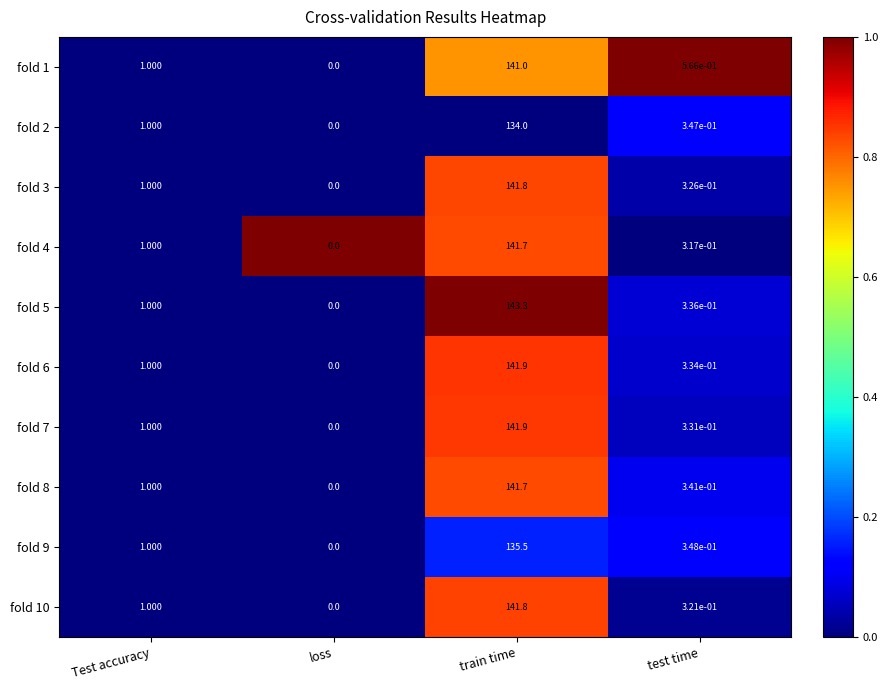

Which category has the highest value in the fold 8 series?

train time